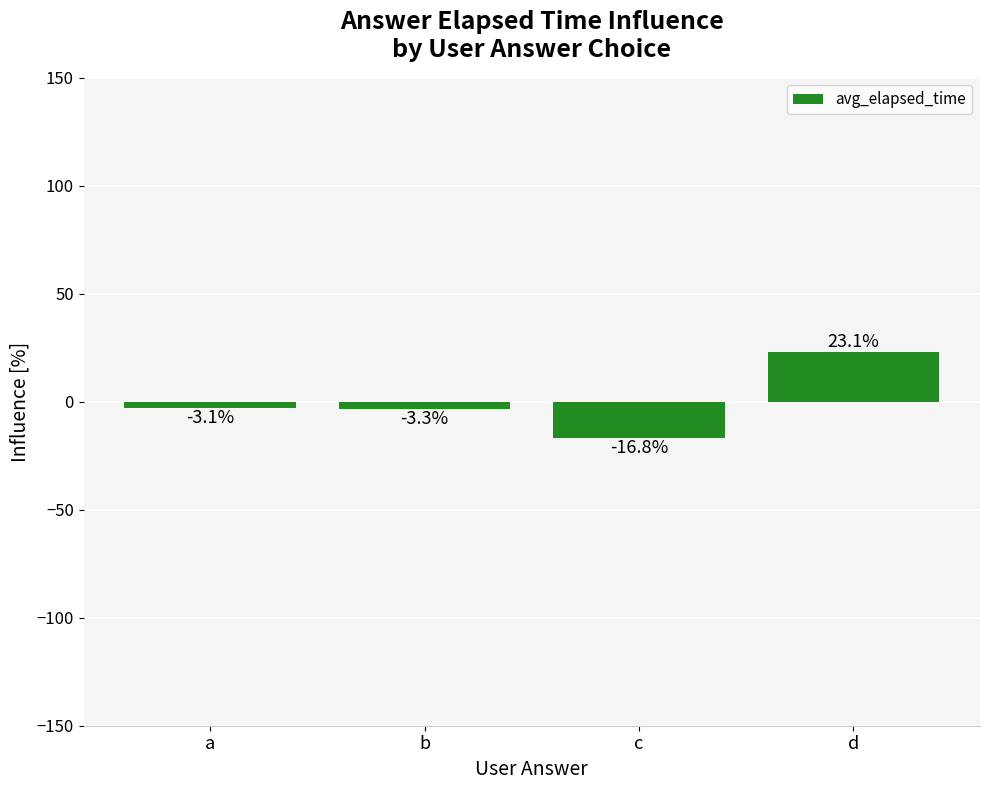

Rank the categories by value from highest to lowest.

d, a, b, c